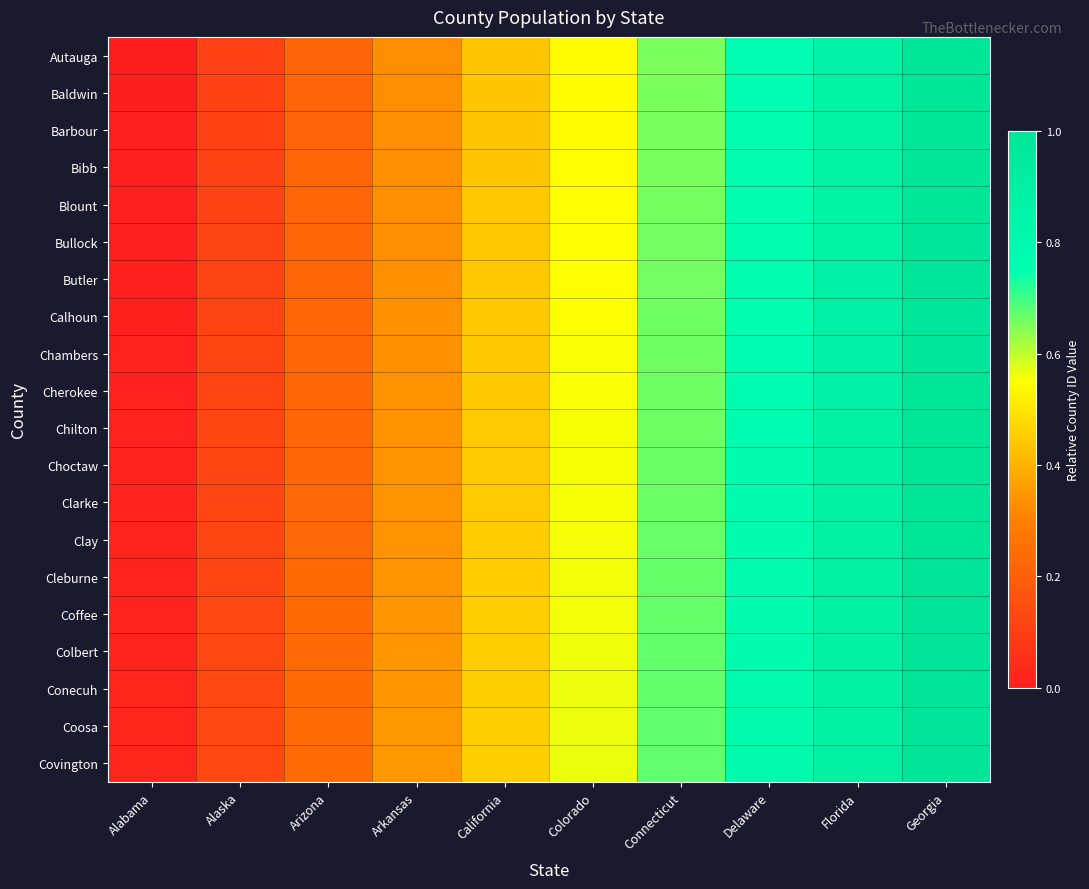

What is the maximum value shown in the chart?

1.0